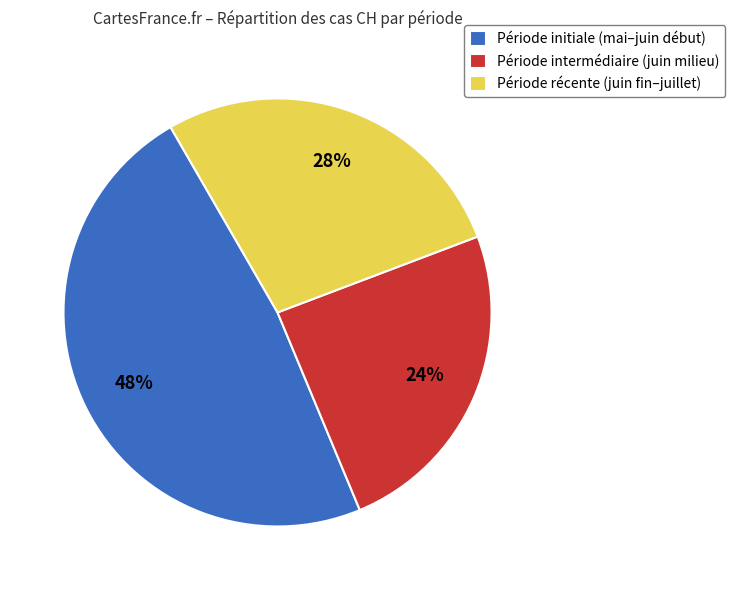

To the nearest percent, what is the average slice percentage?

33%